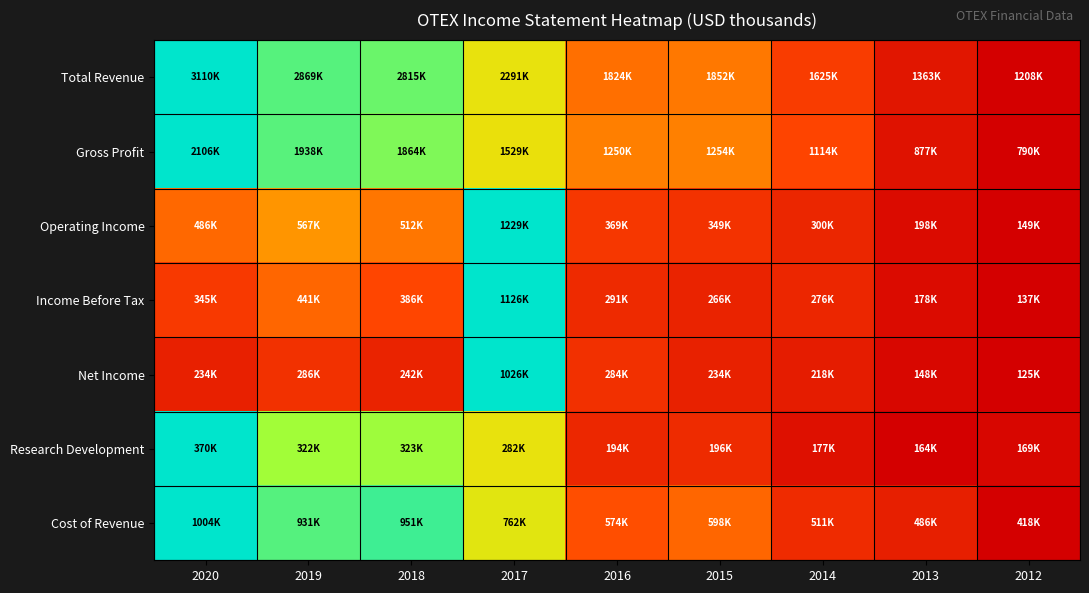

What is the difference between the highest and lowest values at 2018?

0.8